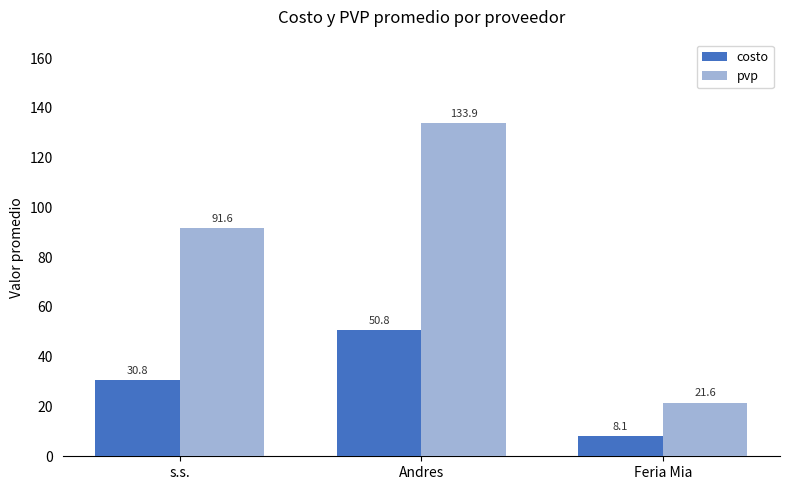

Does the chart contain any negative values?

No